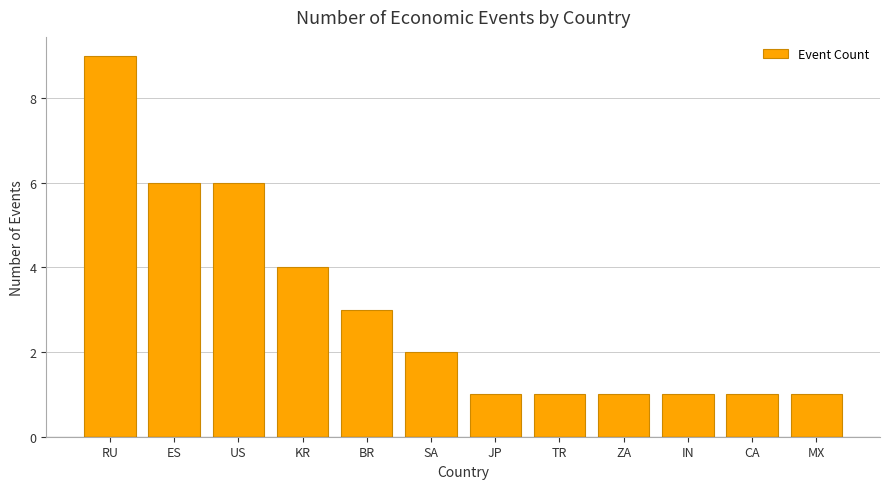

What is the label of the 6th bar from the right?

JP